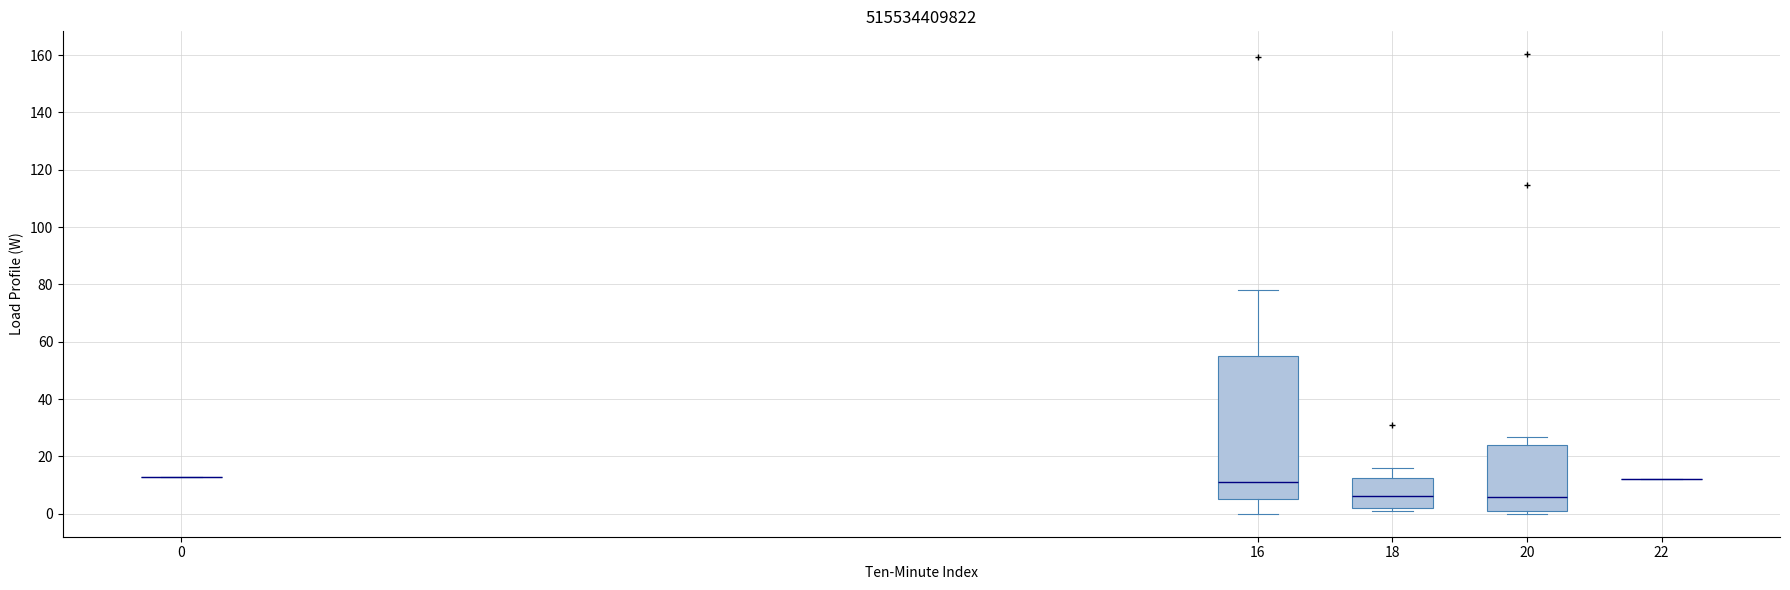

Where is the lower edge of the box at x = 16 on the y-axis? The values are not printed on the chart, so give them approximately, as read against the axis.

4